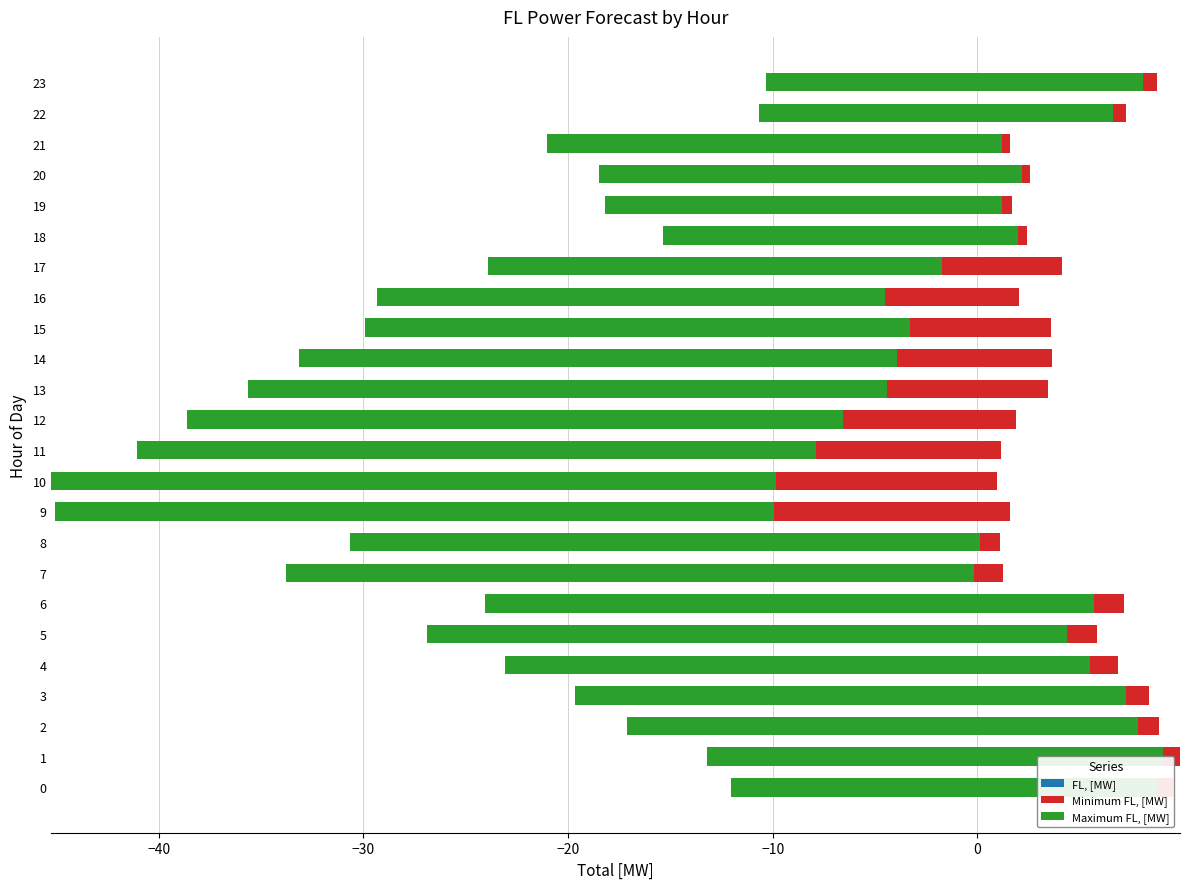

Rank the series at 14 from lowest to highest value.

Minimum FL, [MW], FL, [MW], Maximum FL, [MW]